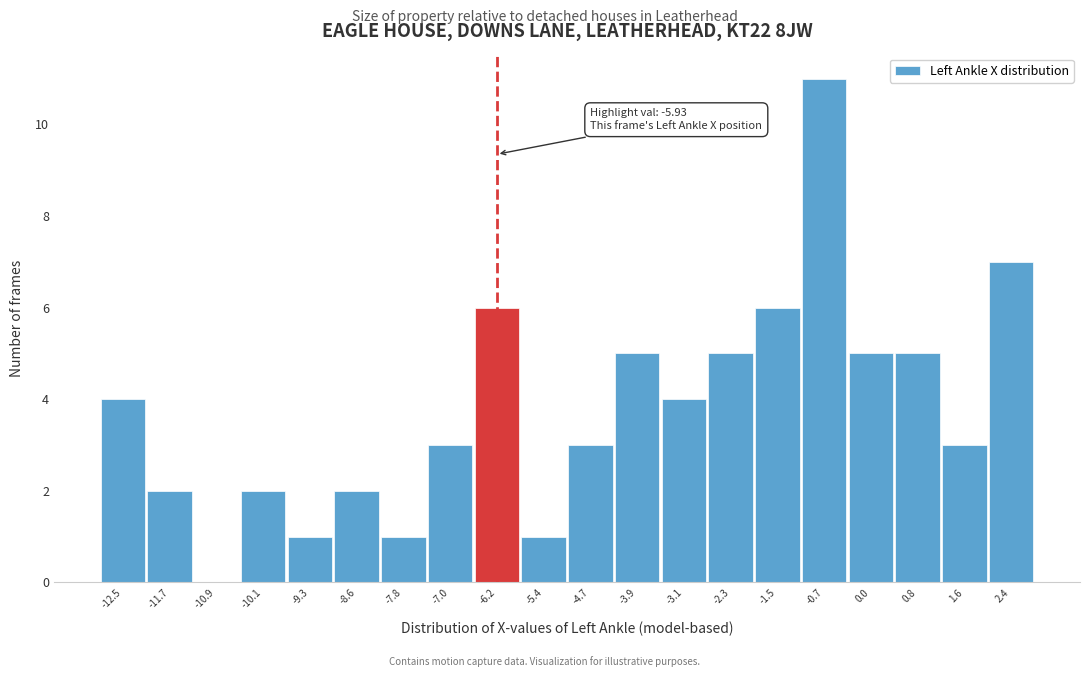

Which range on the x-axis has the tallest bar?

-1.1 to -0.4